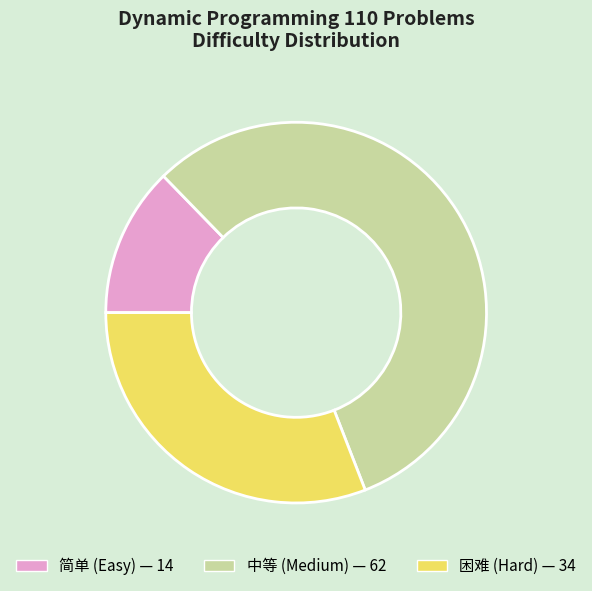

Count the number of slices in the pie.

3